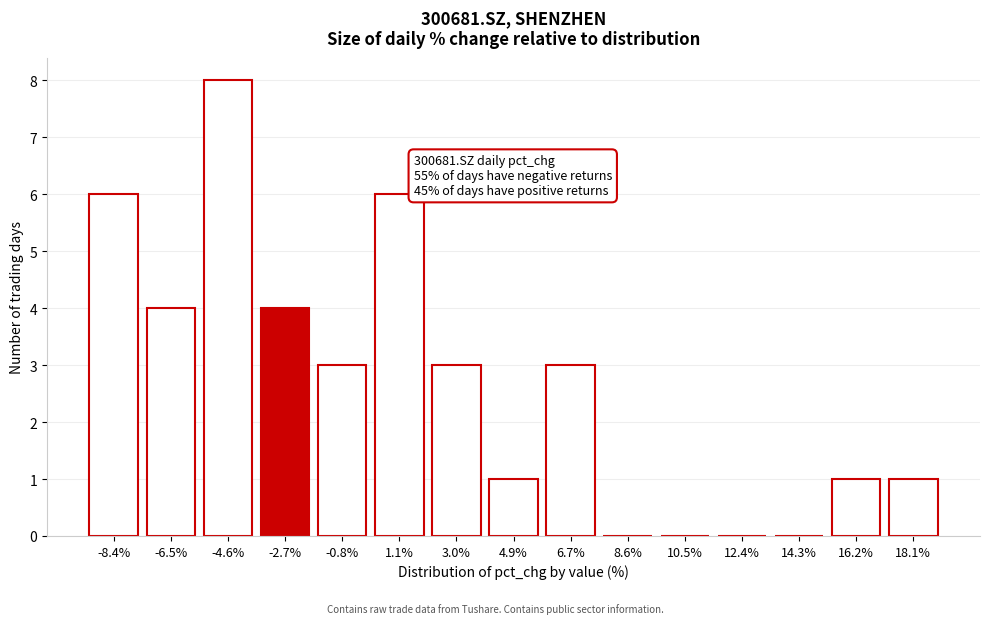

Reading left to right, list all the values displayed in this chart.

-8.4%=6	-6.5%=4	-4.6%=8	-2.7%=4	-0.8%=3	1.1%=6	3.0%=3	4.9%=1	6.7%=3	8.6%=0	10.5%=0	12.4%=0	14.3%=0	16.2%=1	18.1%=1